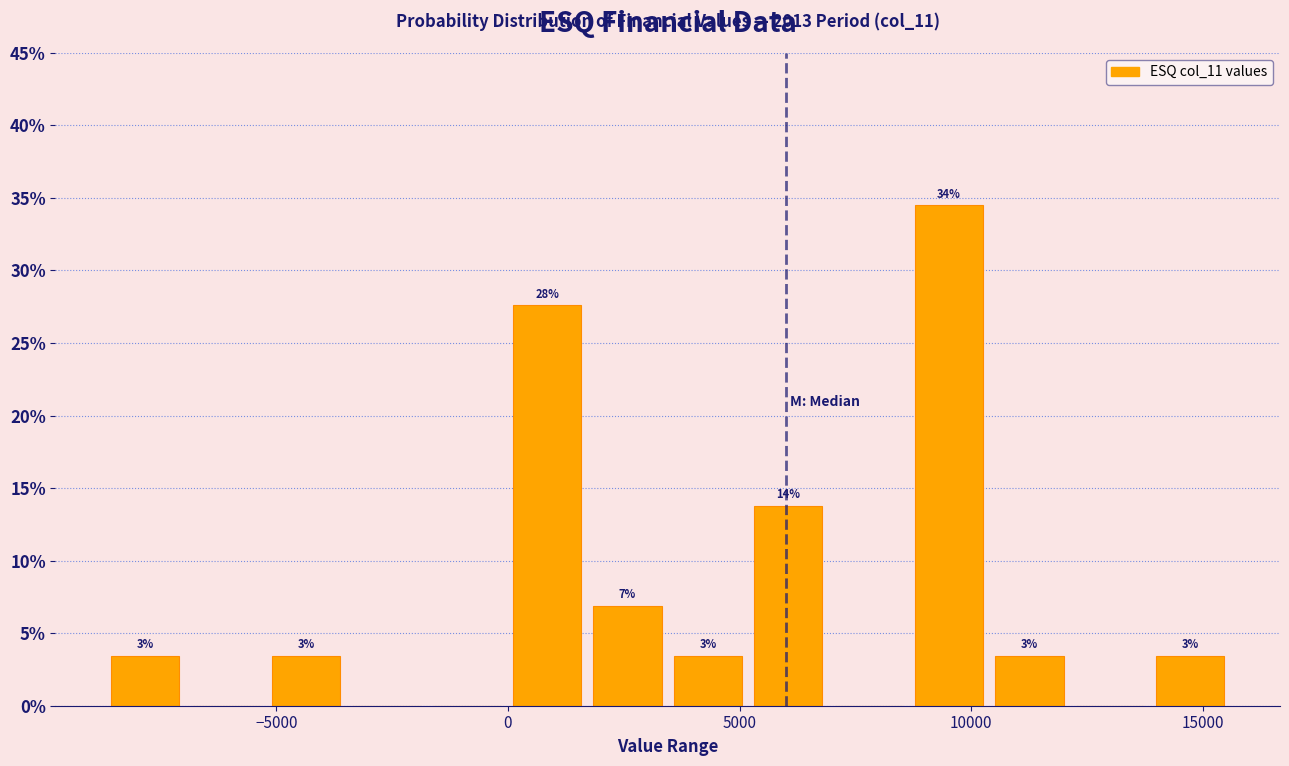

Around what value on the x-axis is the tallest bar? Give the approximate position of its centre, as read against the axis.

9500